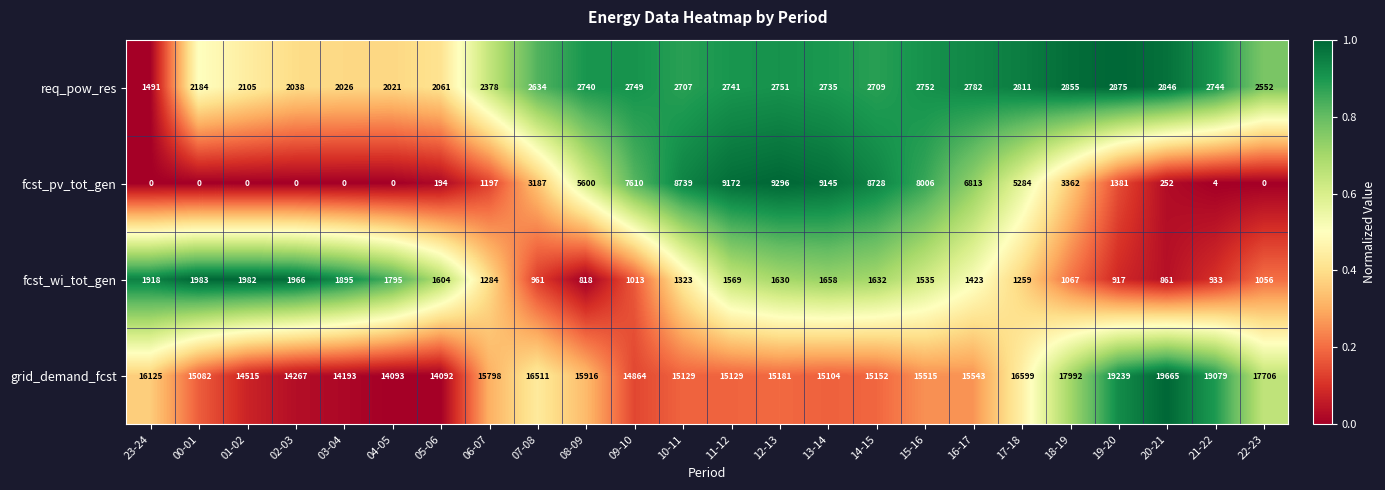

At which label does grid_demand_fcst reach its peak?

20-21